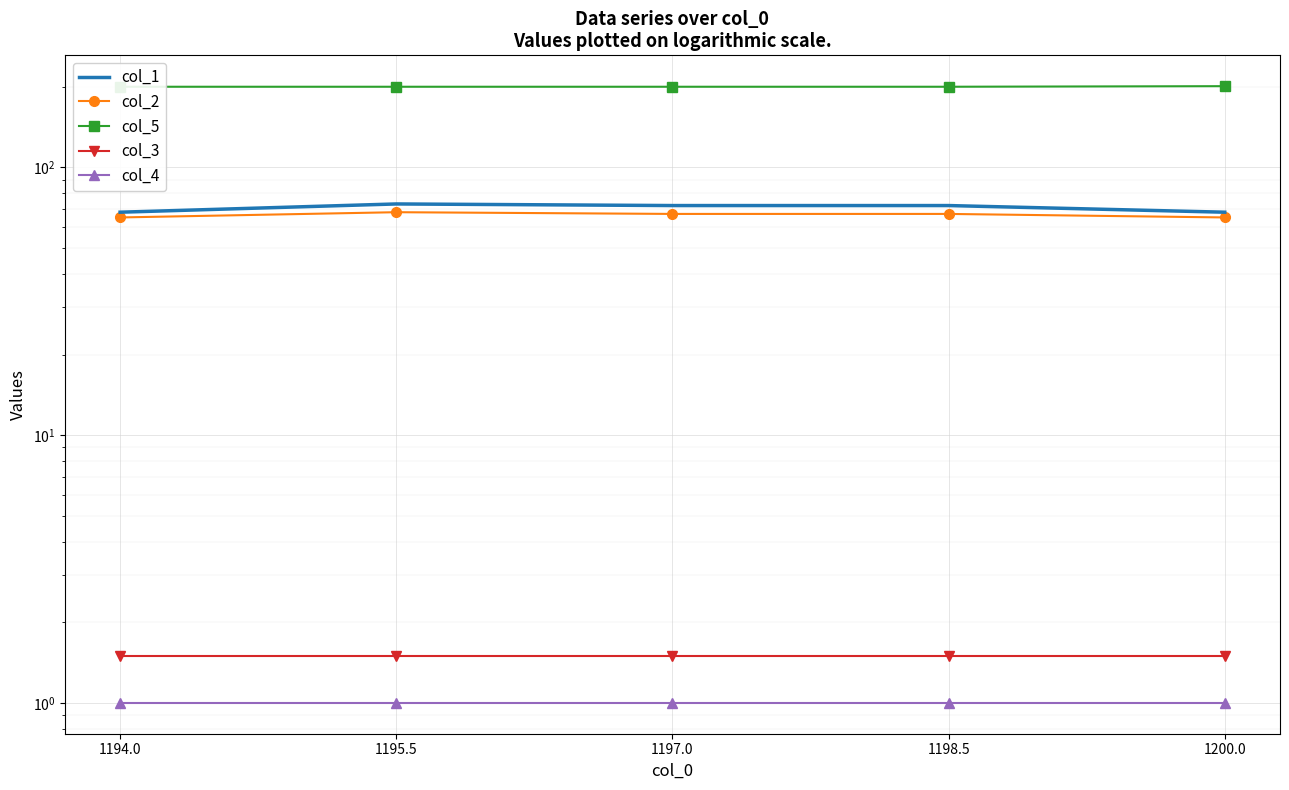

What is the smallest value displayed?

1.0